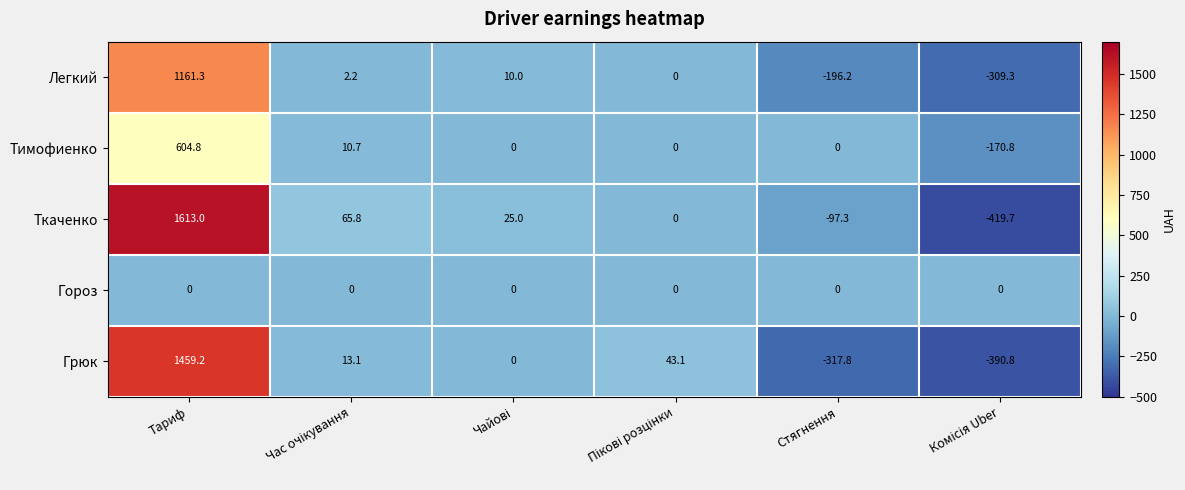

Which category has the highest value in the Ткаченко series?

Тариф